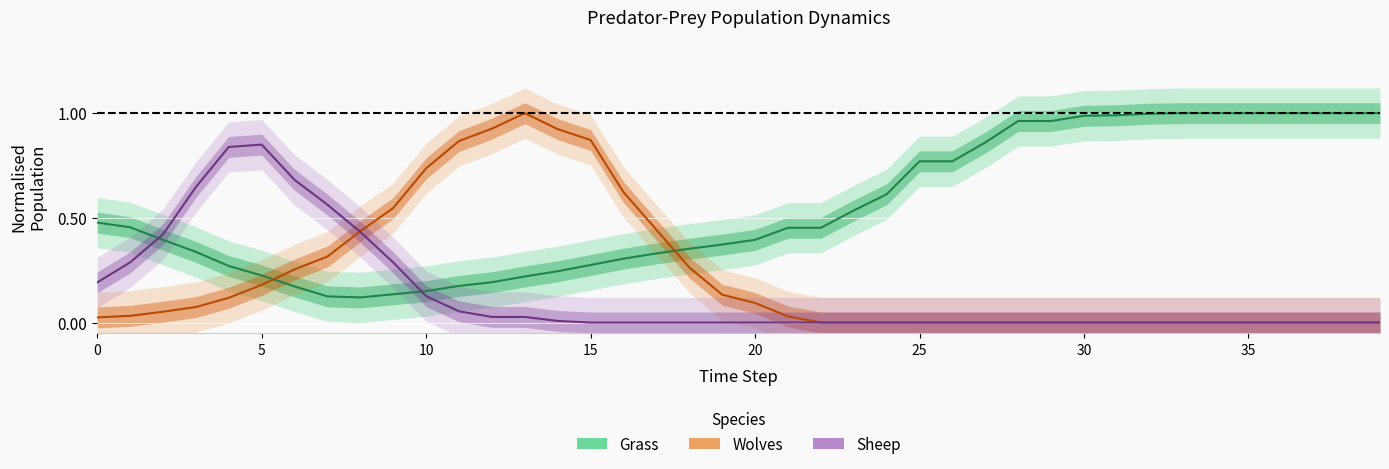

Reading left to right, list all the values displayed in this chart.

Wolves: 0=0.0	1=0.0	2=0.1	3=0.1	4=0.1	5=0.2	6=0.3	7=0.3	8=0.4	9=0.5	10=0.7	11=0.9	12=0.9	13=1.0	14=0.9	15=0.9	16=0.6	17=0.4	18=0.3	19=0.1	20=0.1	21=0.0	22=0.0	23=0.0	24=0.0	25=0.0	26=0.0	27=0.0	28=0.0	29=0.0	30=0.0	31=0.0	32=0.0	33=0.0	34=0.0	35=0.0	36=0.0	37=0.0	38=0.0	39=0.0
Sheep: 0=0.2	1=0.3	2=0.4	3=0.6	4=0.8	5=0.8	6=0.7	7=0.6	8=0.4	9=0.3	10=0.1	11=0.1	12=0.0	13=0.0	14=0.0	15=0.0	16=0.0	17=0.0	18=0.0	19=0.0	20=0.0	21=0.0	22=0.0	23=0.0	24=0.0	25=0.0	26=0.0	27=0.0	28=0.0	29=0.0	30=0.0	31=0.0	32=0.0	33=0.0	34=0.0	35=0.0	36=0.0	37=0.0	38=0.0	39=0.0
Grass: 0=0.5	1=0.5	2=0.4	3=0.3	4=0.3	5=0.2	6=0.2	7=0.1	8=0.1	9=0.1	10=0.1	11=0.2	12=0.2	13=0.2	14=0.2	15=0.3	16=0.3	17=0.3	18=0.4	19=0.4	20=0.4	21=0.5	22=0.5	23=0.5	24=0.6	25=0.8	26=0.8	27=0.9	28=1.0	29=1.0	30=1.0	31=1.0	32=1.0	33=1.0	34=1.0	35=1.0	36=1.0	37=1.0	38=1.0	39=1.0